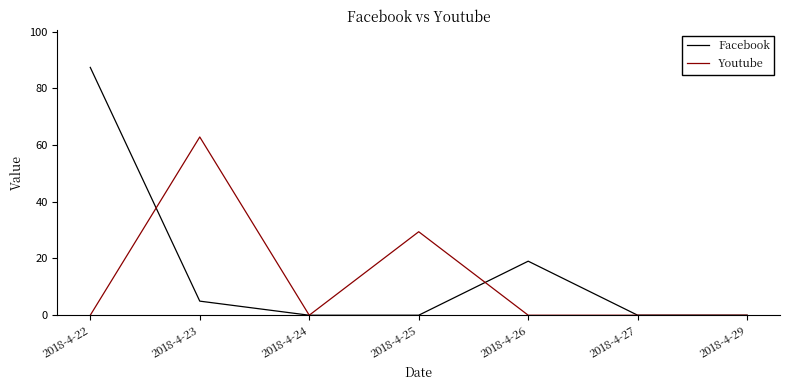

How many lines are shown in the chart?

2